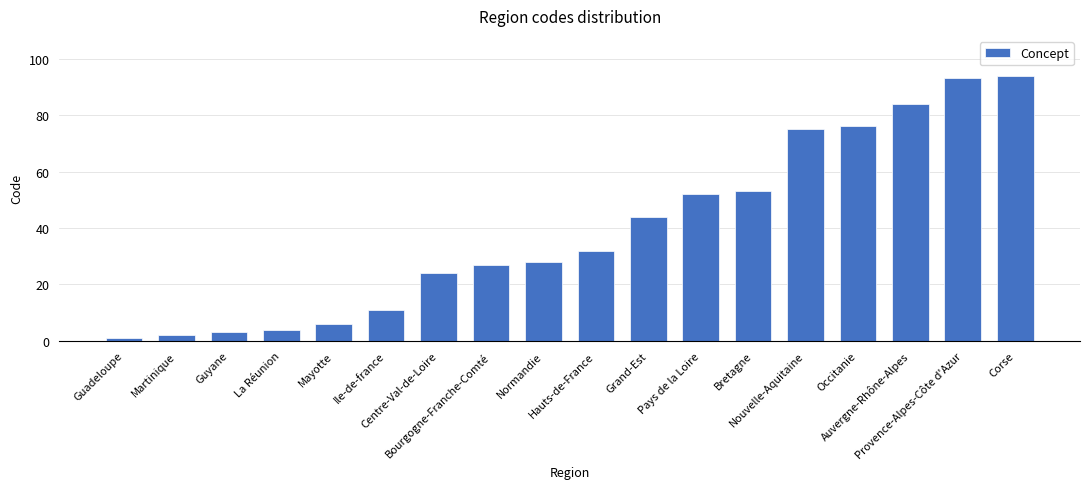

What value does the data have at Nouvelle-Aquitaine?

75